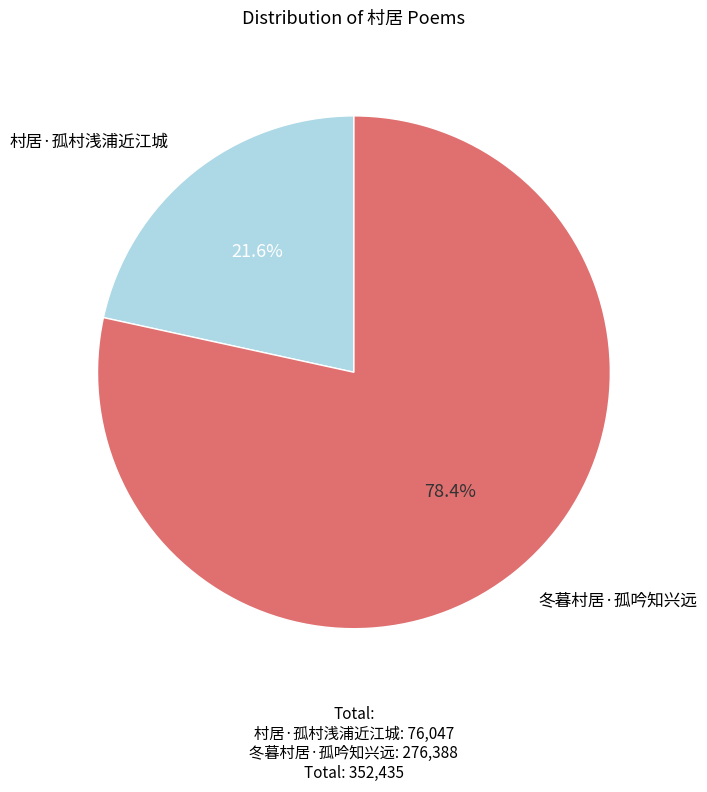

To the nearest percent, what is the difference between the 村居·孤村浅浦近江城 and 冬暮村居·孤吟知兴远 slice percentages?

57%